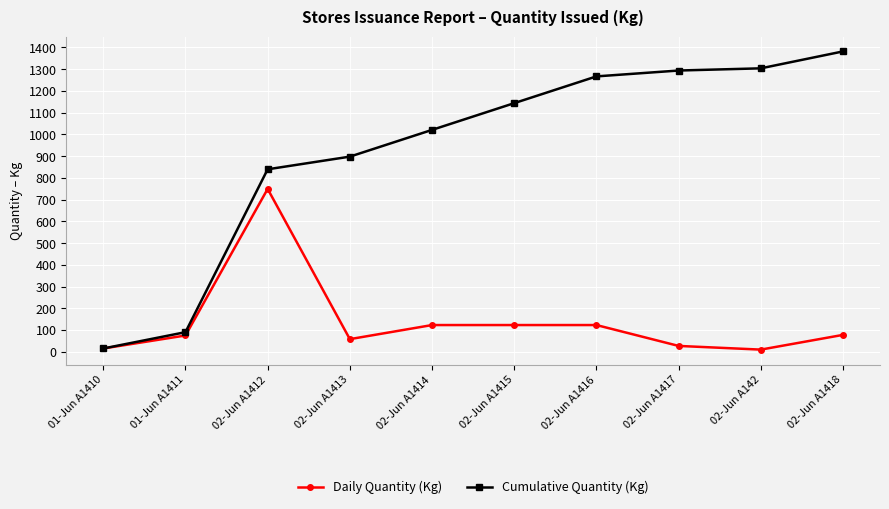

How many lines are shown in the chart?

2